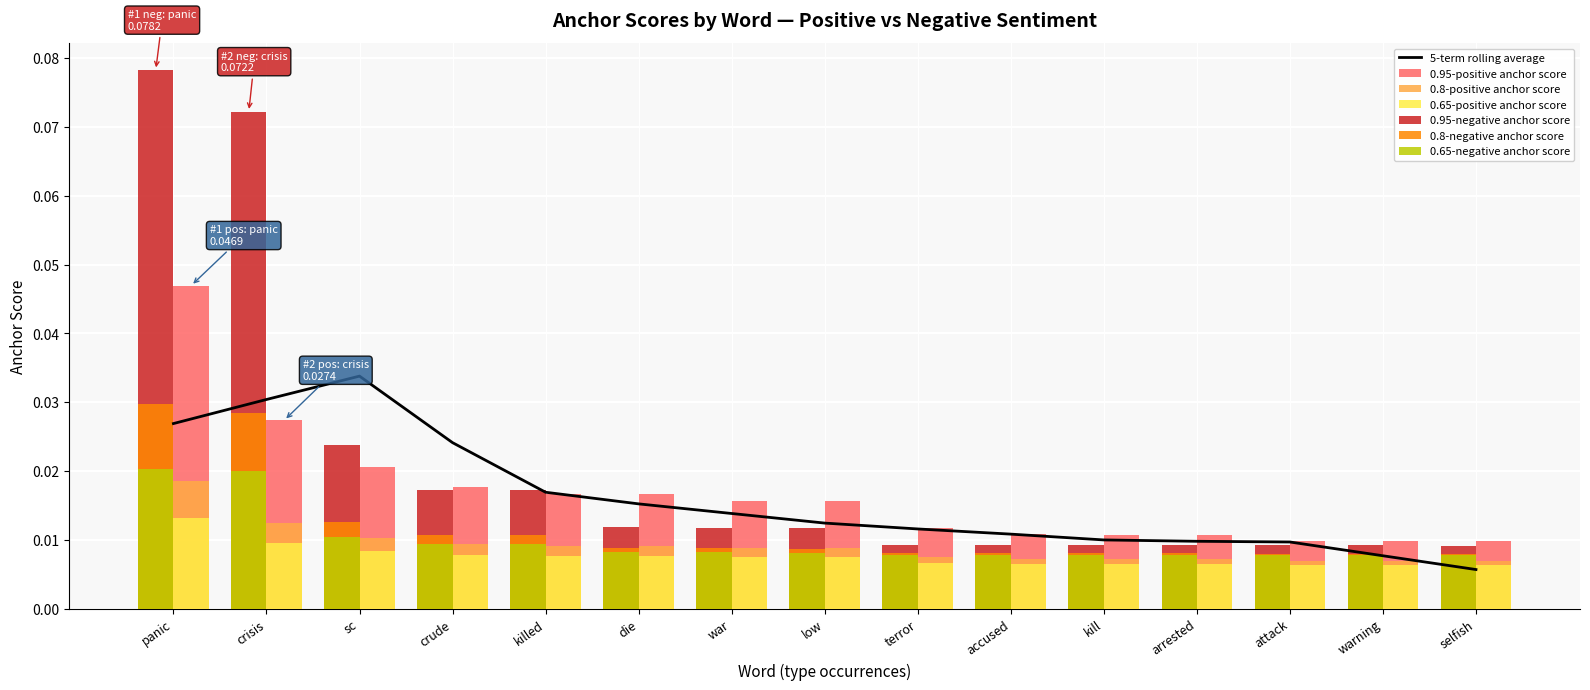

The 0.95-positive anchor score series shows 0.0 at panic. True or false?

True